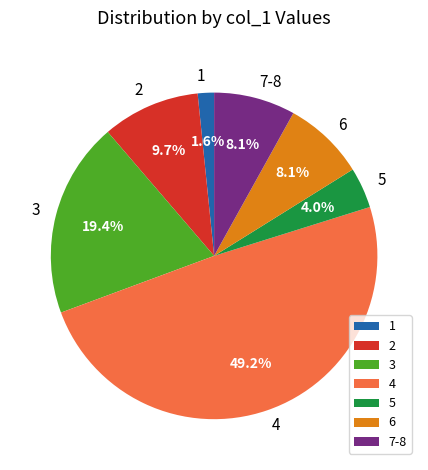

Between 2 and 3, which is larger?

3